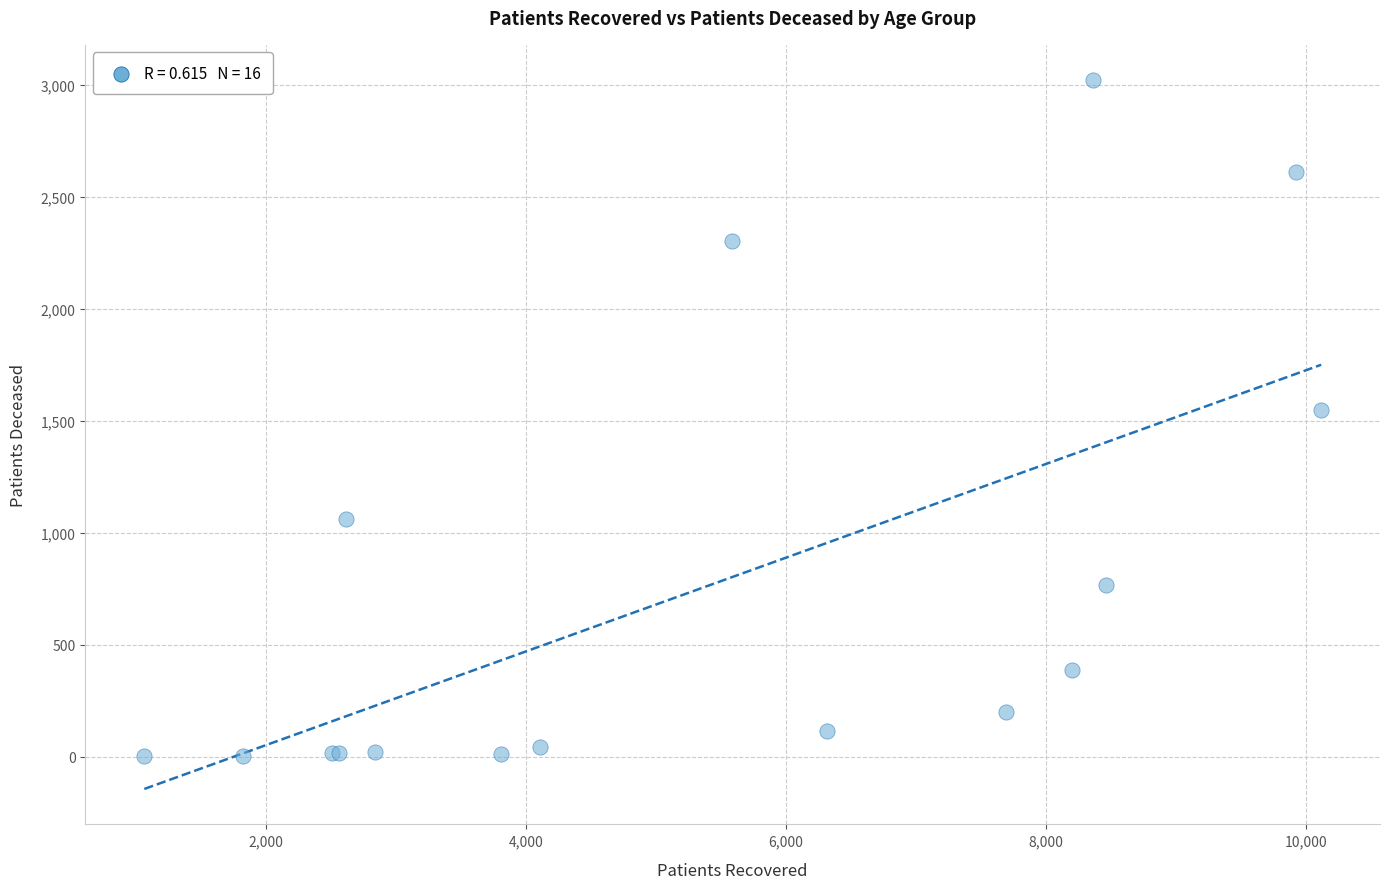

What Y value in the scatter plot is closest to 1511?

1547